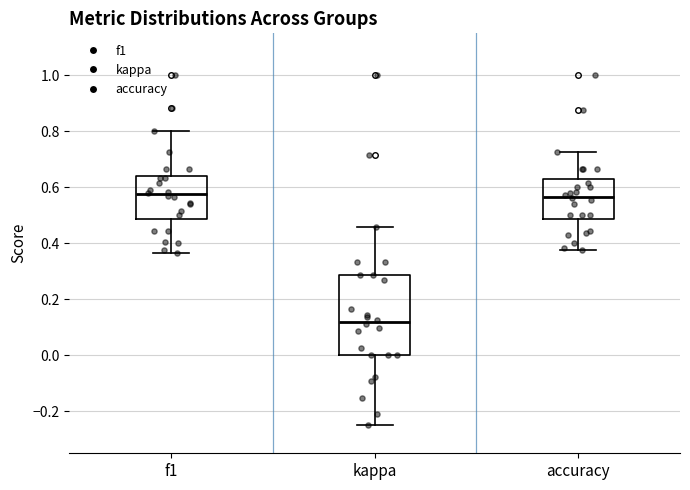

Which box is the tallest, from its lower edge to its upper edge?

kappa